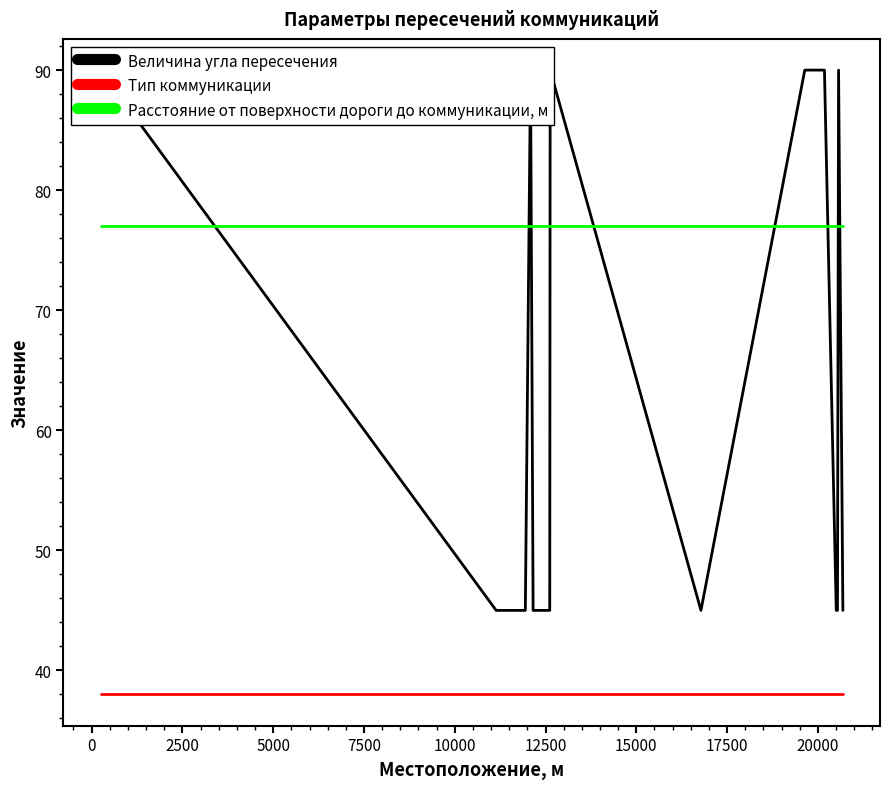

True or false: Расстояние от поверхности дороги до коммуникации, м has more than 2 interior local peaks.

False